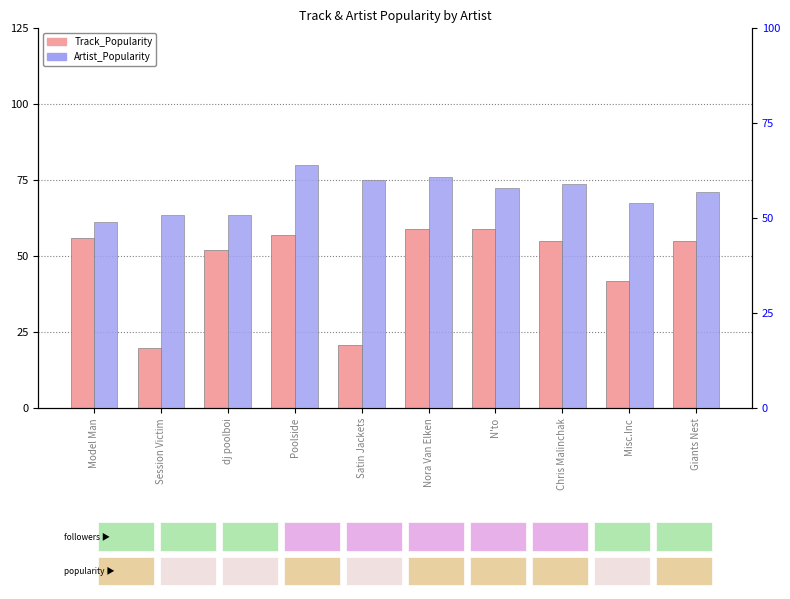

At which label does Artist_Popularity first exceed 58?

Poolside